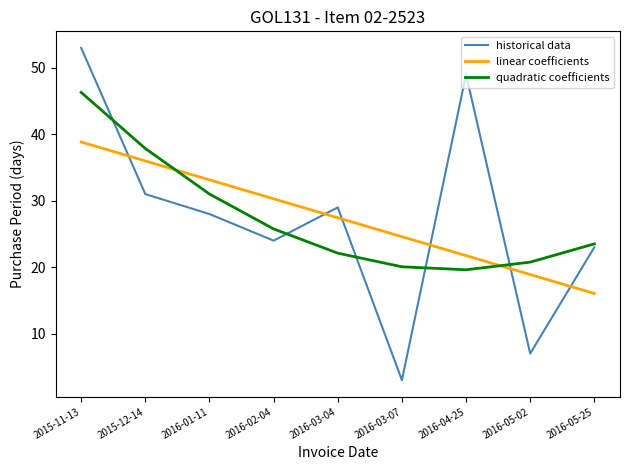

Reading left to right, list all the values displayed in this chart.

historical data: 2015-11-13=53.0	2015-12-14=31.0	2016-01-11=28.0	2016-02-04=24.0	2016-03-04=29.0	2016-03-07=3.0	2016-04-25=49.0	2016-05-02=7.0	2016-05-25=23.0
linear coefficients: 2015-11-13=38.8	2015-12-14=36.0	2016-01-11=33.1	2016-02-04=30.3	2016-03-04=27.4	2016-03-07=24.6	2016-04-25=21.7	2016-05-02=18.9	2016-05-25=16.0
quadratic coefficients: 2015-11-13=46.3	2015-12-14=37.9	2016-01-11=31.0	2016-02-04=25.8	2016-03-04=22.1	2016-03-07=20.1	2016-04-25=19.6	2016-05-02=20.8	2016-05-25=23.5